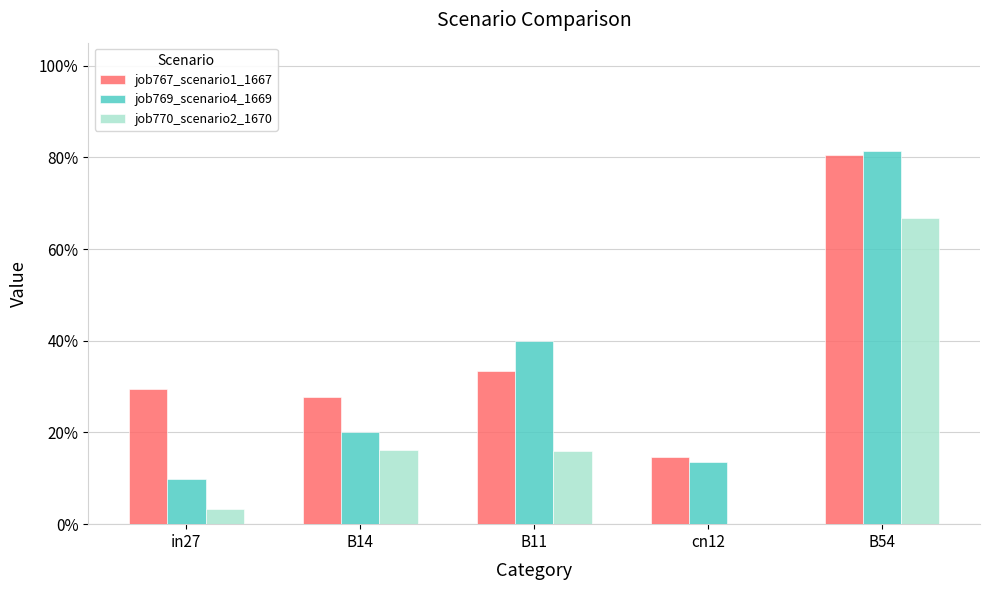

What is the sum of all job767_scenario1_1667 values?

1.9